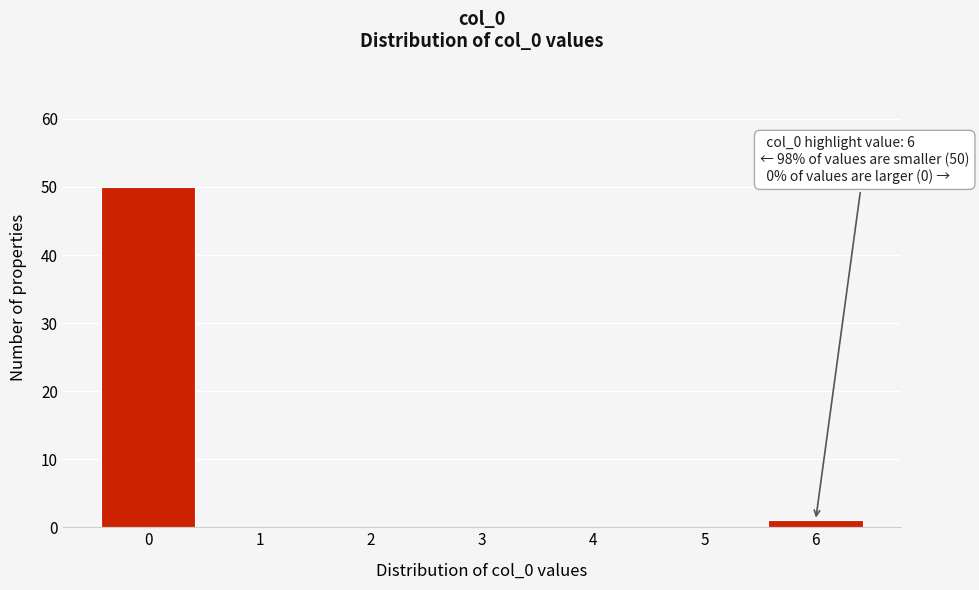

Reading left to right, what are all the values shown in this chart?

0=50	1=0	2=0	3=0	4=0	5=0	6=1